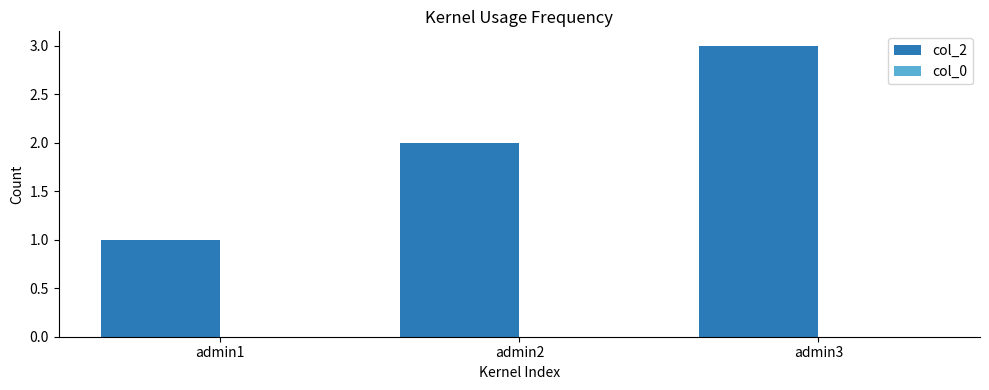

True or false: the data shows 2 at admin1.

False